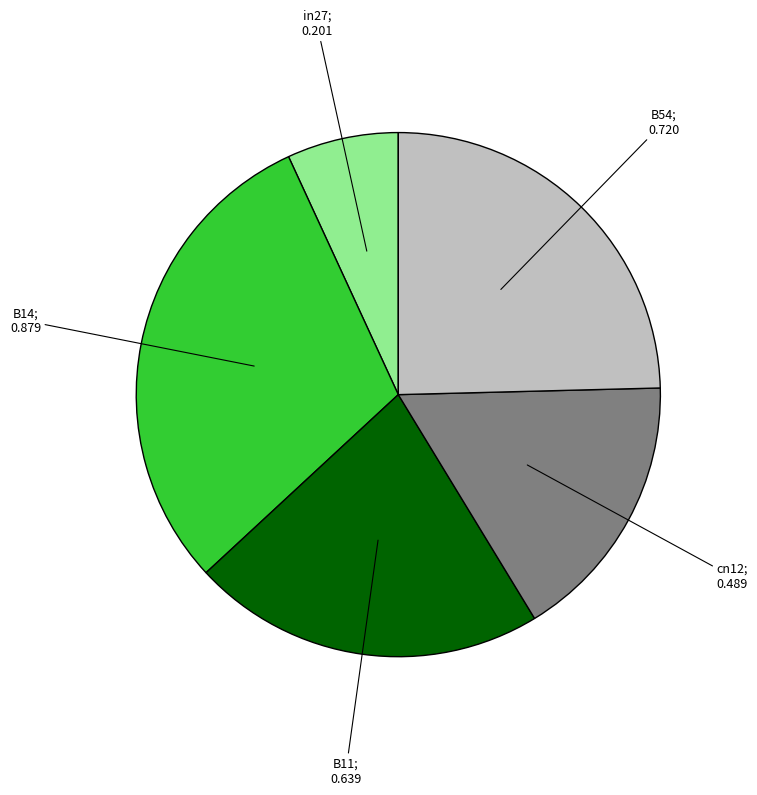

Is there any slice that represents more than half of the pie?

No